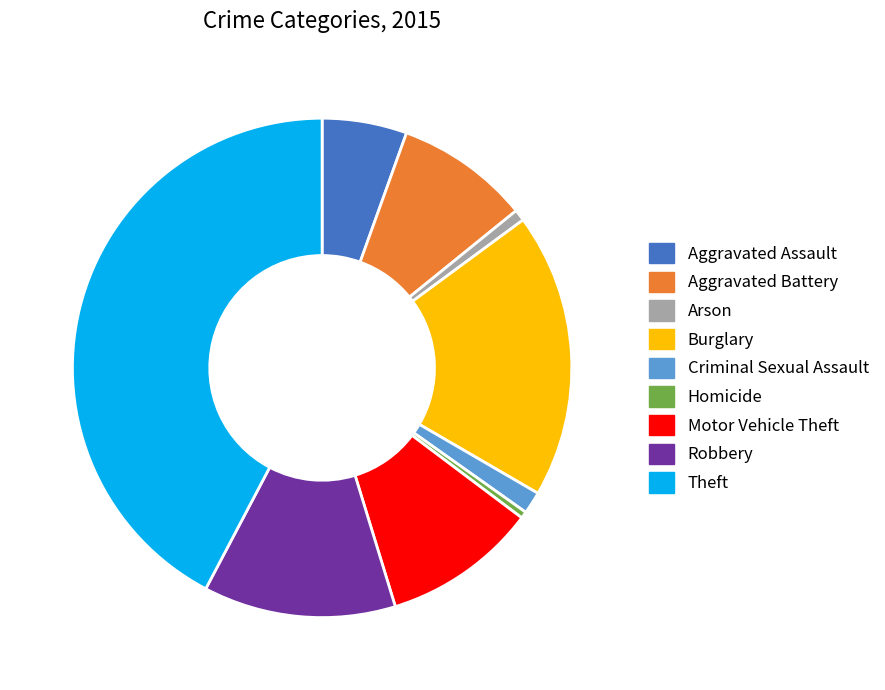

Do Homicide and Aggravated Assault together represent more than half of the pie?

No